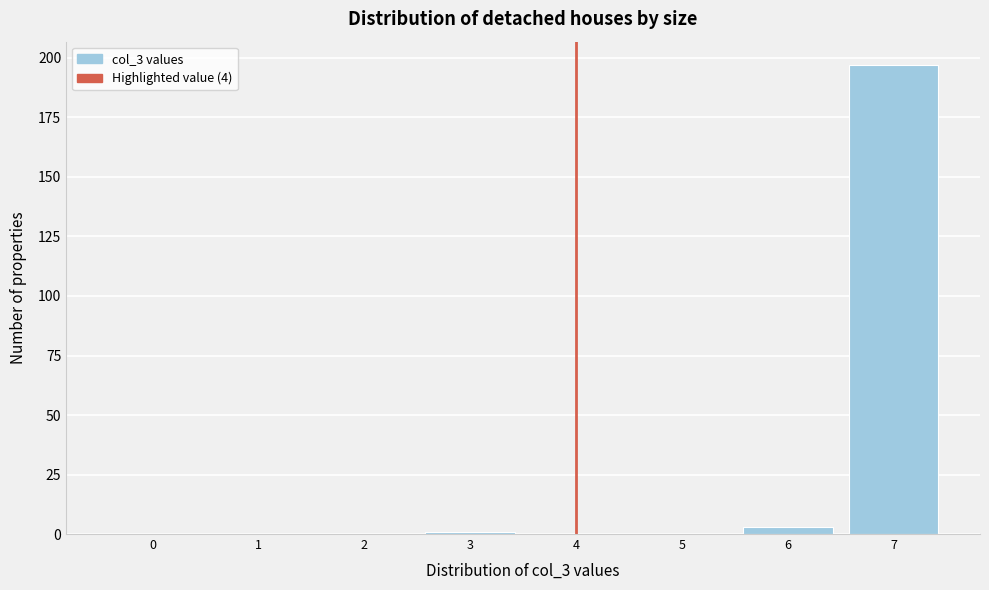

Reading left to right, transcribe all the data shown in this chart.

0=0	1=0	2=0	3=1	4=0	5=0	6=3	7=197